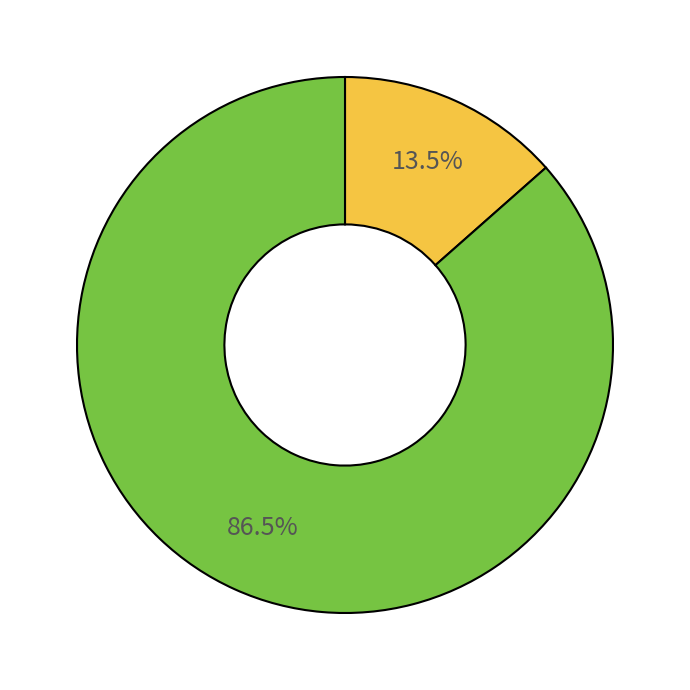

Count the number of slices in the pie.

2